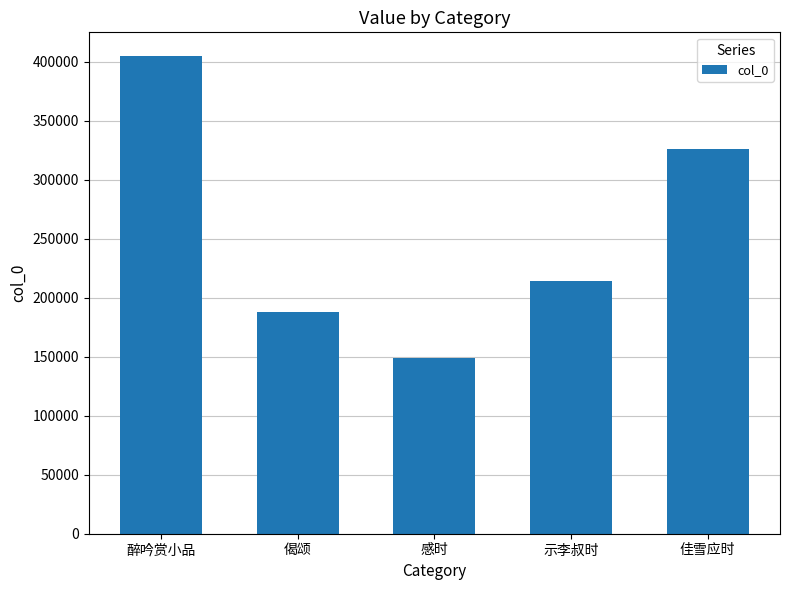

How many values are below 214155?

2